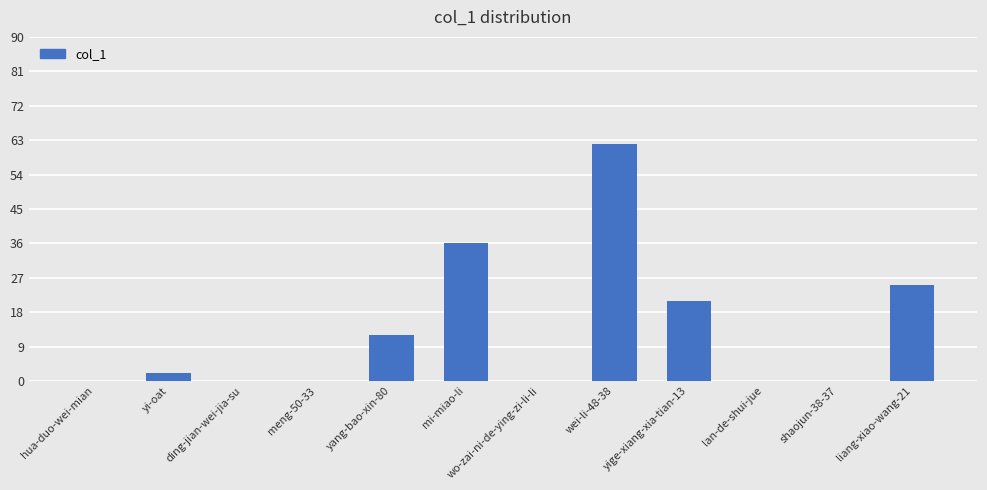

What is the greatest value displayed?

62